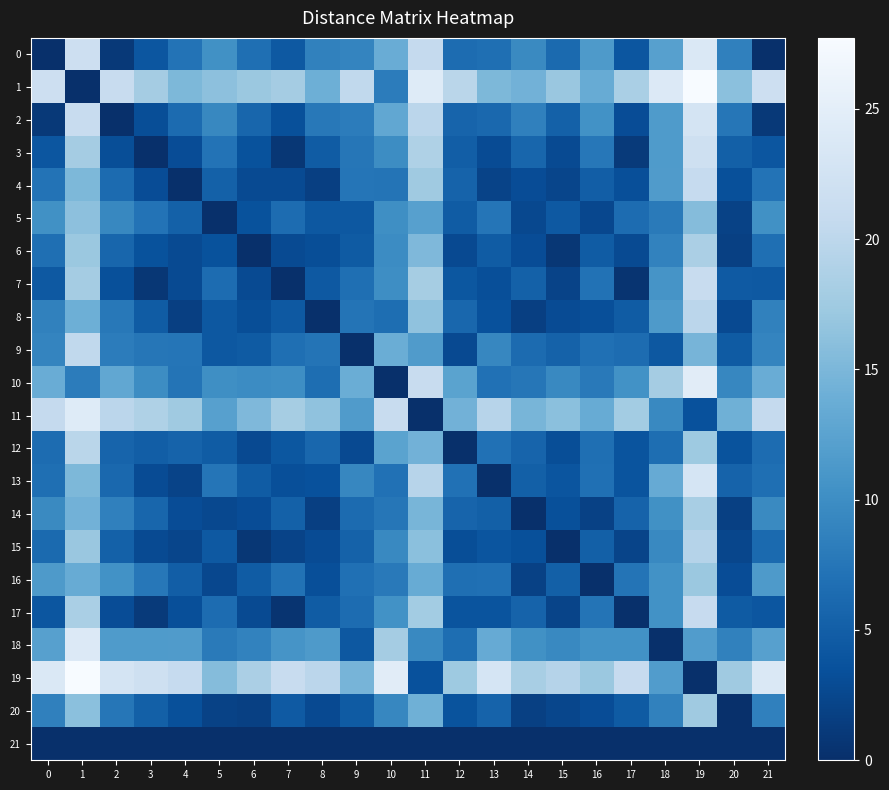

What is the difference between the highest and lowest values at 2?

22.8